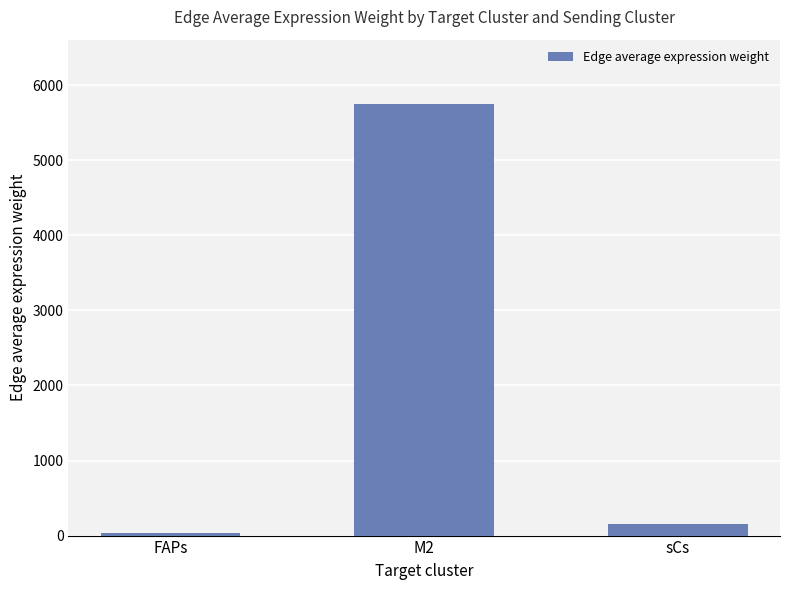

True or false: the data shows 36.3 at FAPs.

True